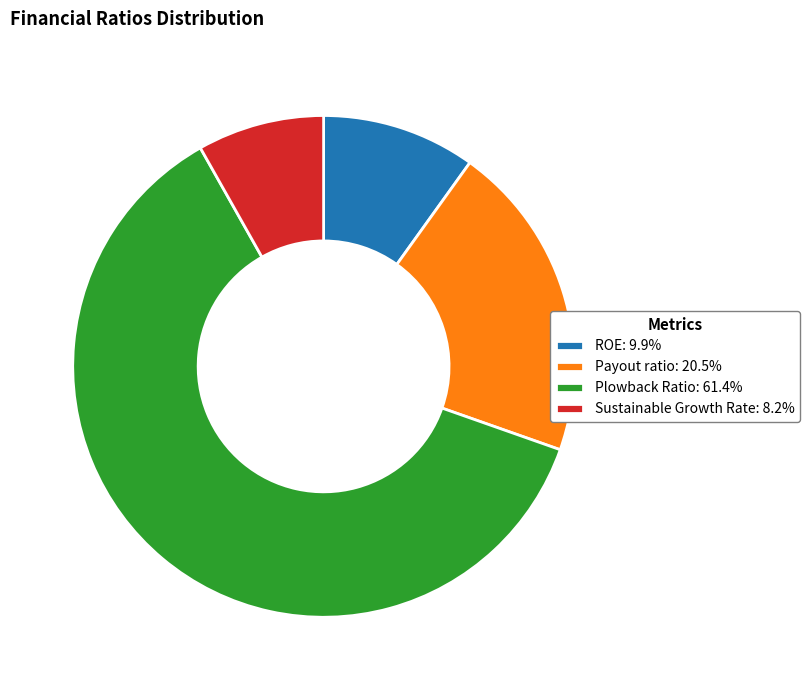

What is the largest slice in the pie chart?

Plowback Ratio